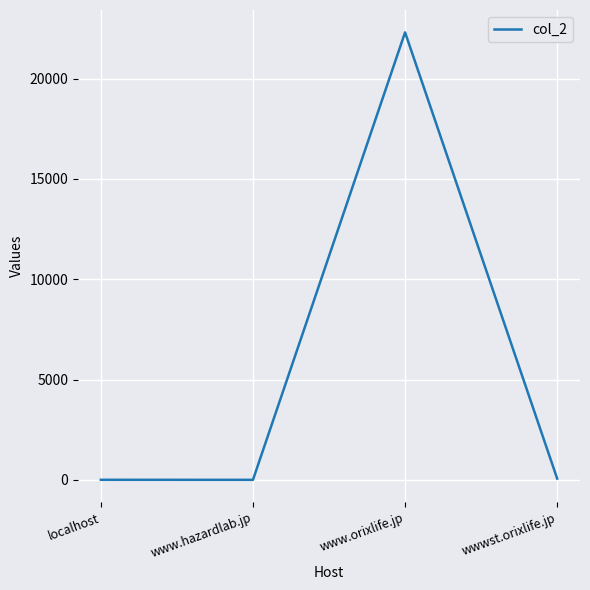

How many categories are shown in the chart?

4